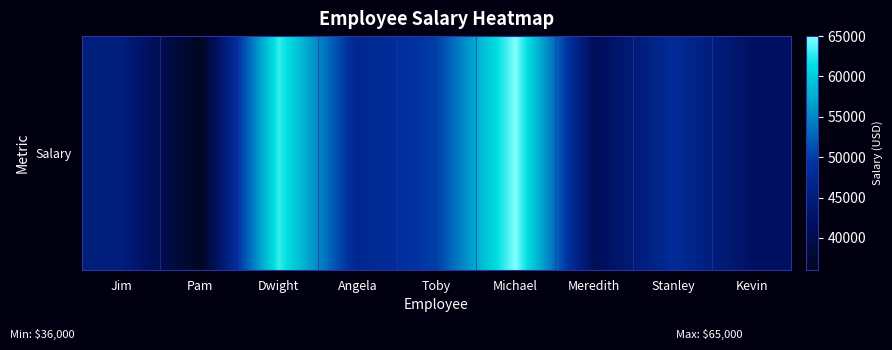

Is it true that the value at Toby is 85608?

False